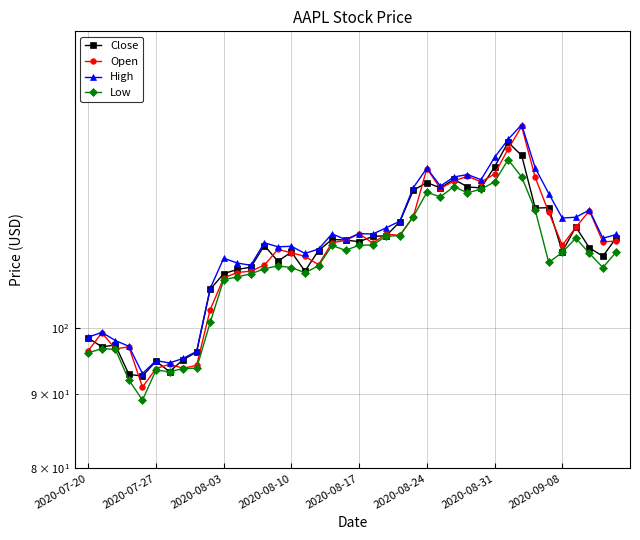

Between 37 and 39, which series saw the biggest shift?

Open